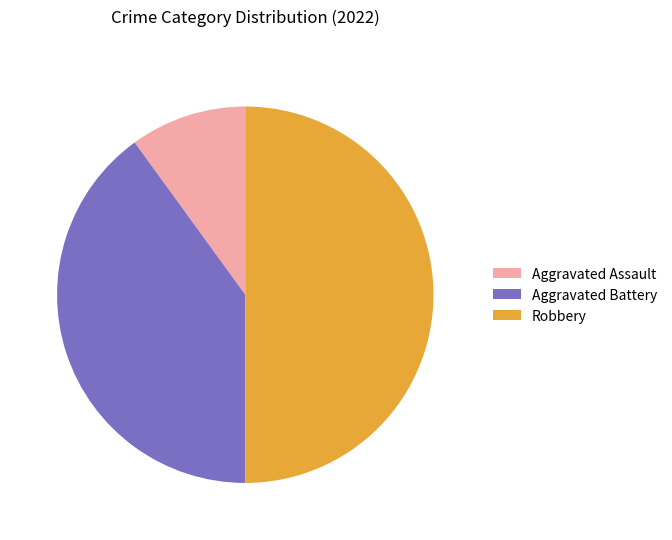

Does Aggravated Assault represent more than half of the total?

No